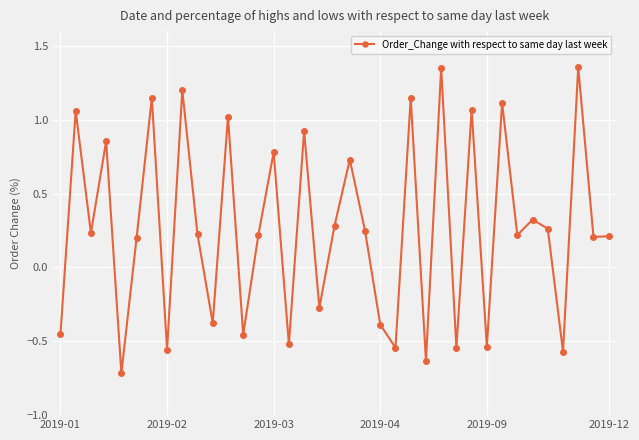

How many values are below 0?

13